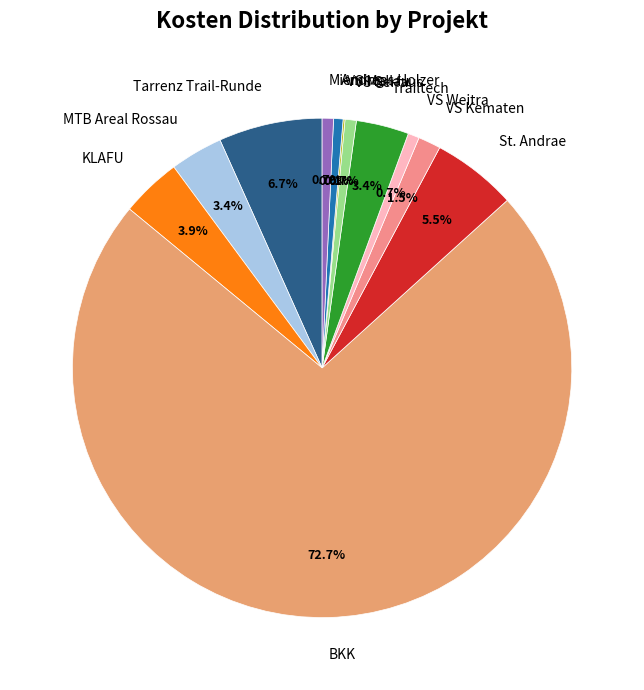

Between St. Andrae and Andreas Holzer, which is larger?

St. Andrae